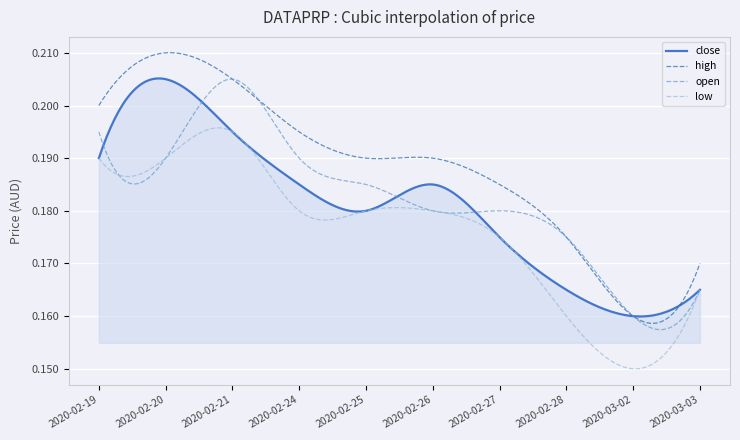

Which series has the largest range (max minus min)?

high